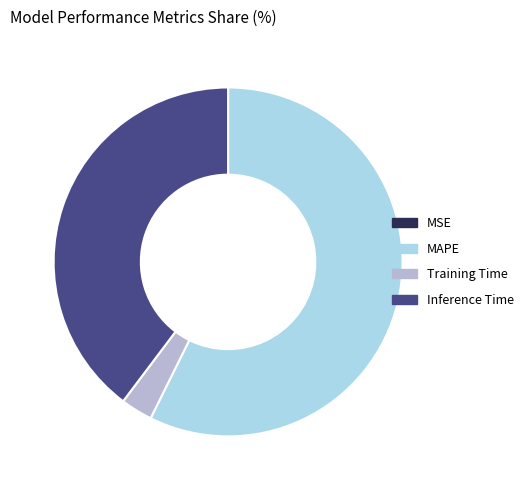

Is it true that Training Time is 3% of the pie?

True